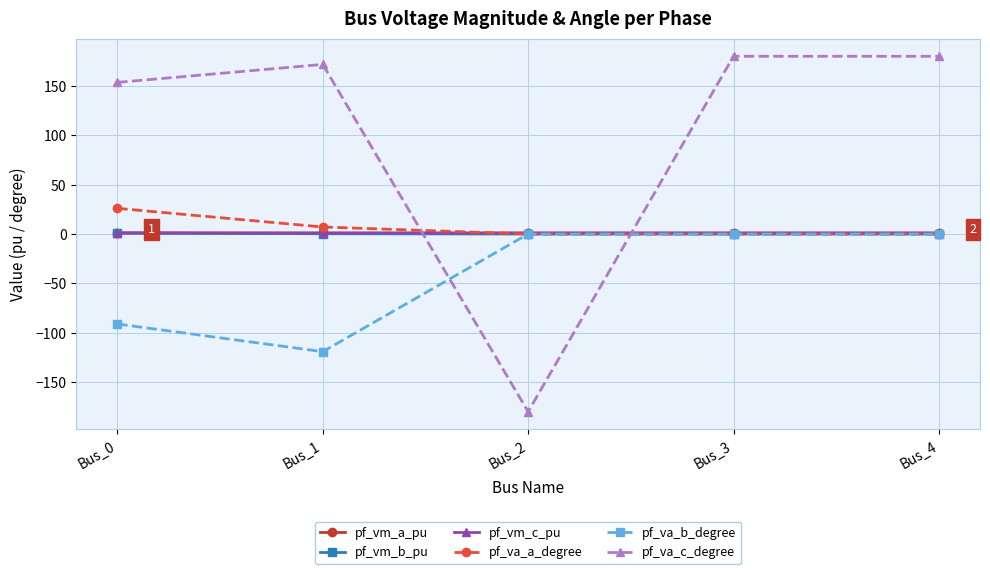

What is the value of the pf_va_a_degree point at the 1st from the left?

26.0